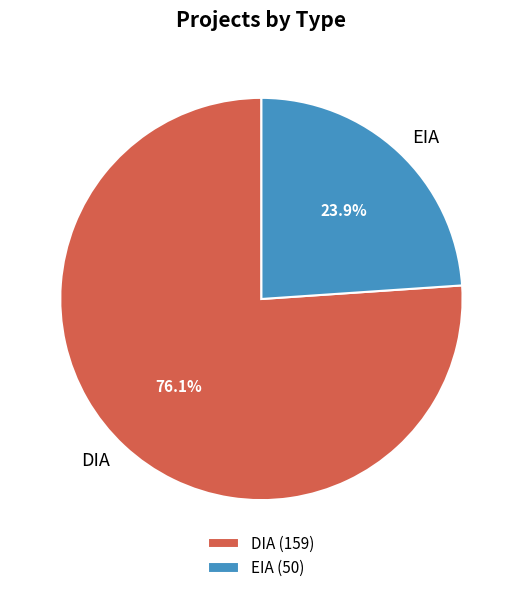

How much of the chart is everything except DIA?

23.9%